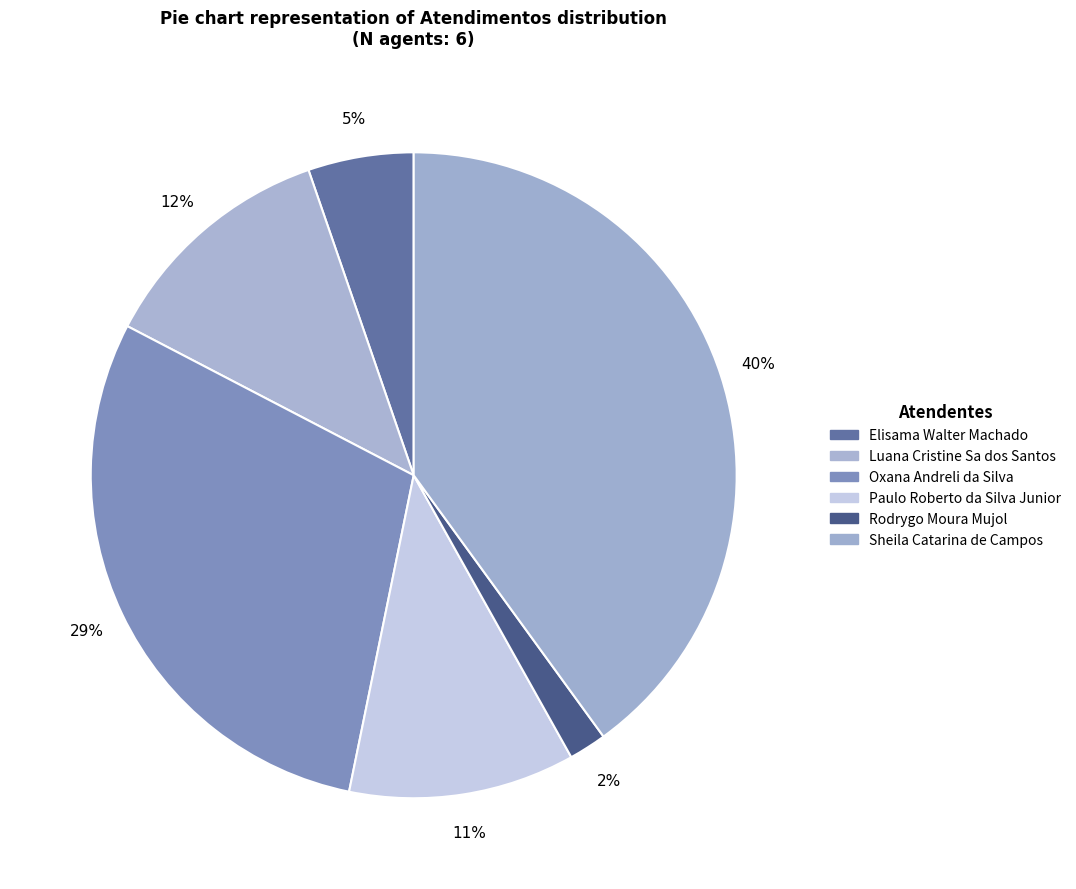

To the nearest percent, what is the difference between the Rodrygo Moura Mujol and Luana Cristine Sa dos Santos slice percentages?

10%